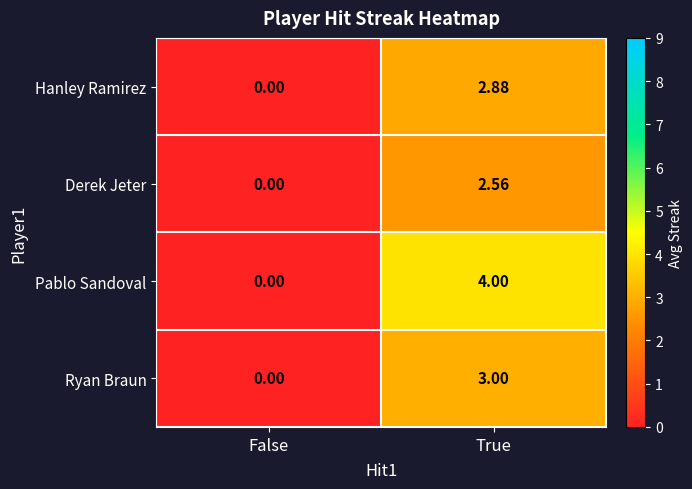

What is the difference between the highest and lowest values at True?

1.4